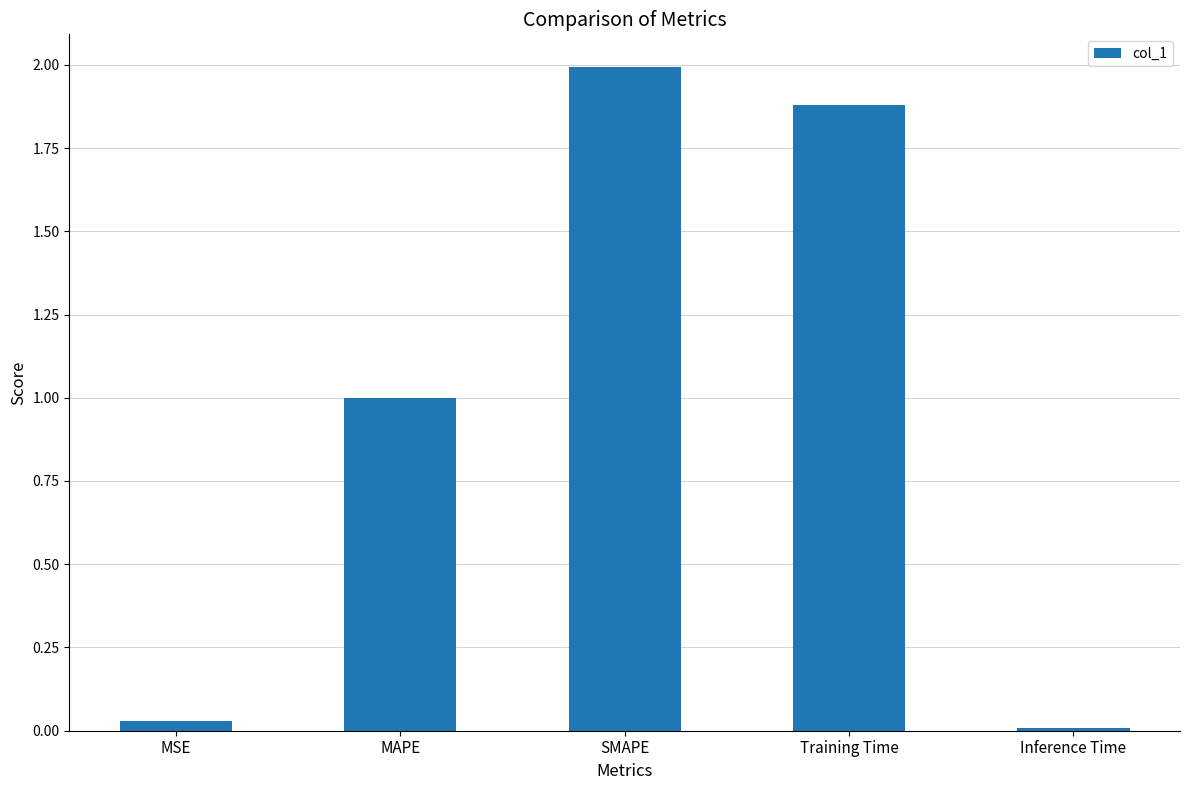

The value at Training Time is 1.9. True or false?

True